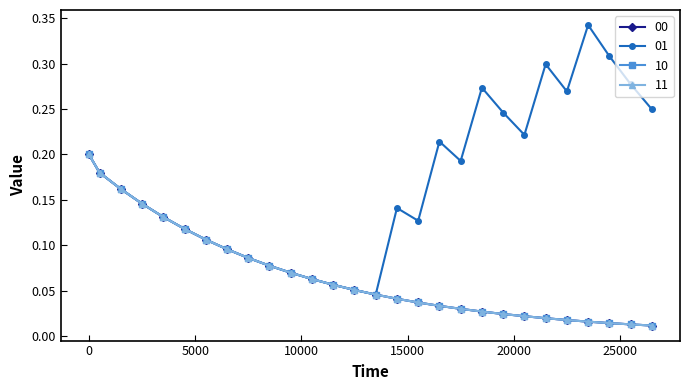

True or false: 00 and 01 cross at least once.

False